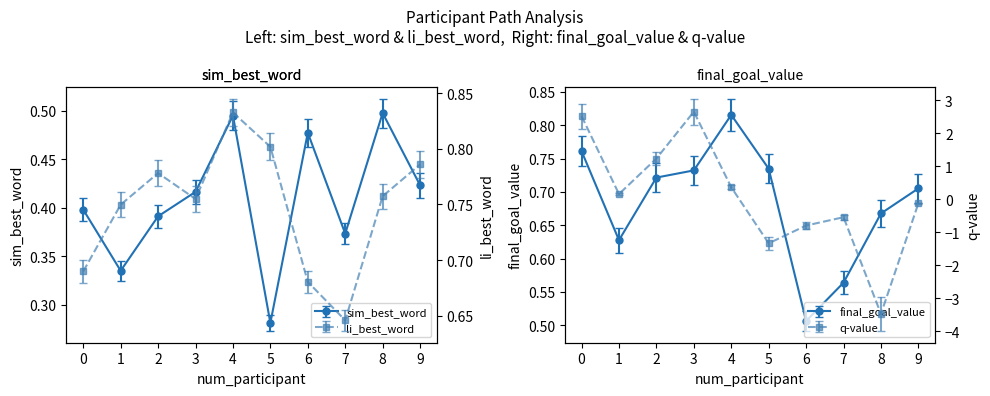

Which has a higher value, 3 or 2?

3